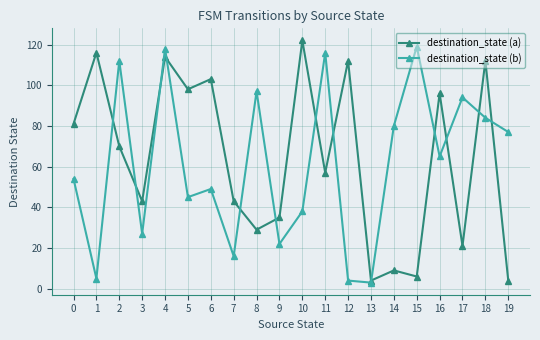

List the series in order of their overall mean, lowest first.

destination_state (b), destination_state (a)